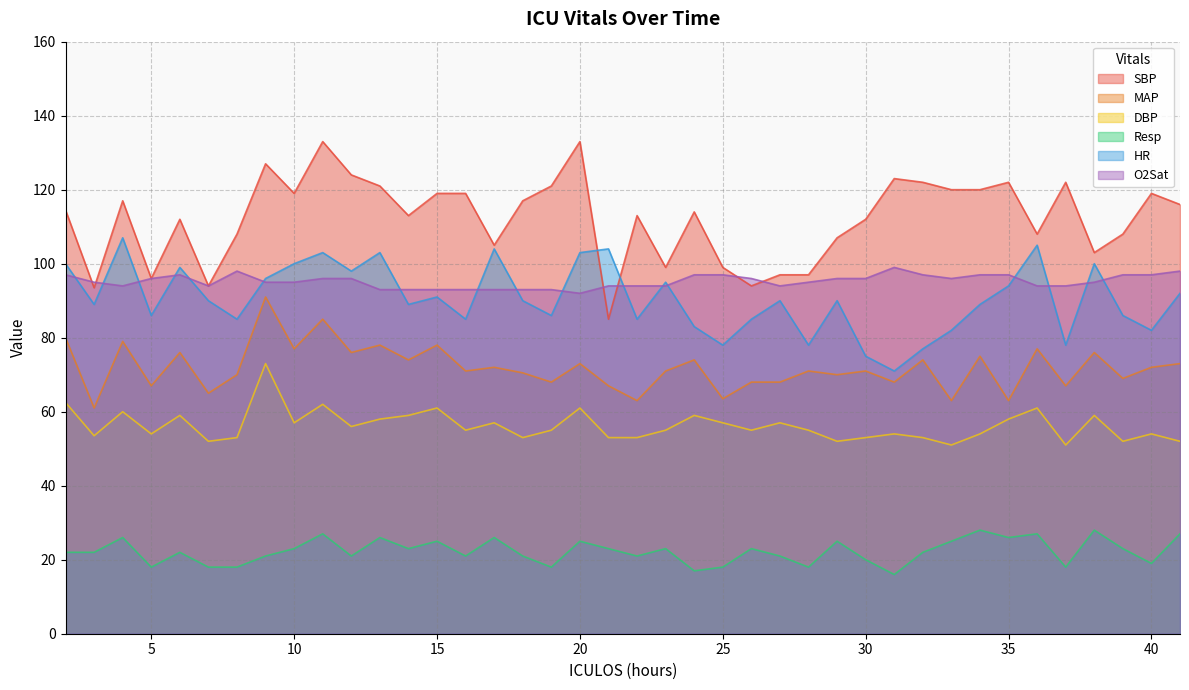

Where is HR nearest to the value 89?

3